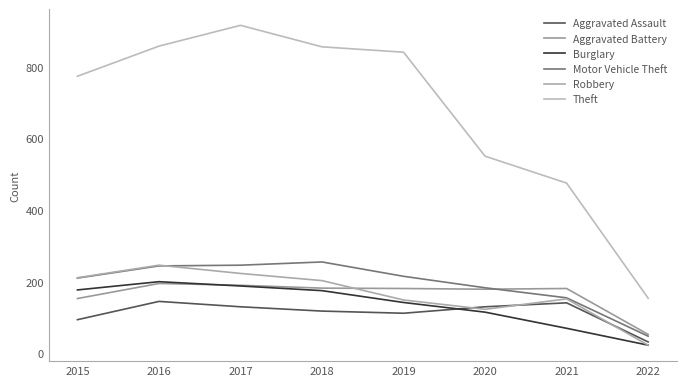

The Burglary series shows 217 at 2019. True or false?

False